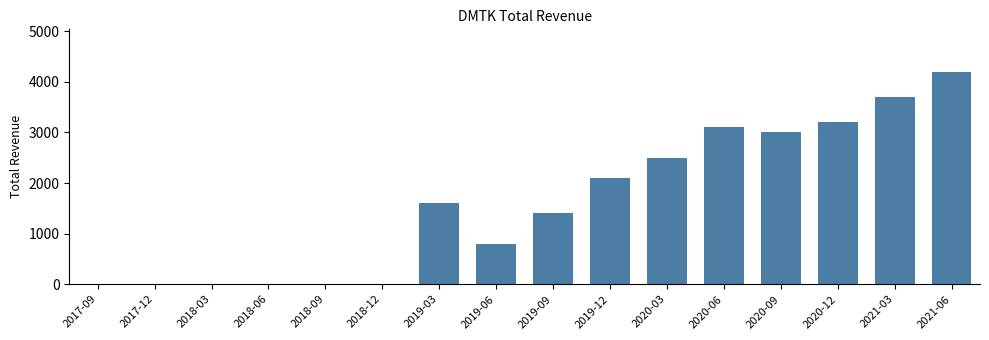

Between 2019-06 and 2019-03, which is larger?

2019-03